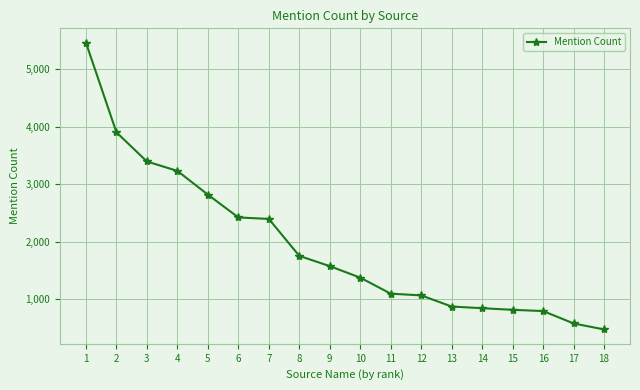

What is the value of the 14th point from the left?

840